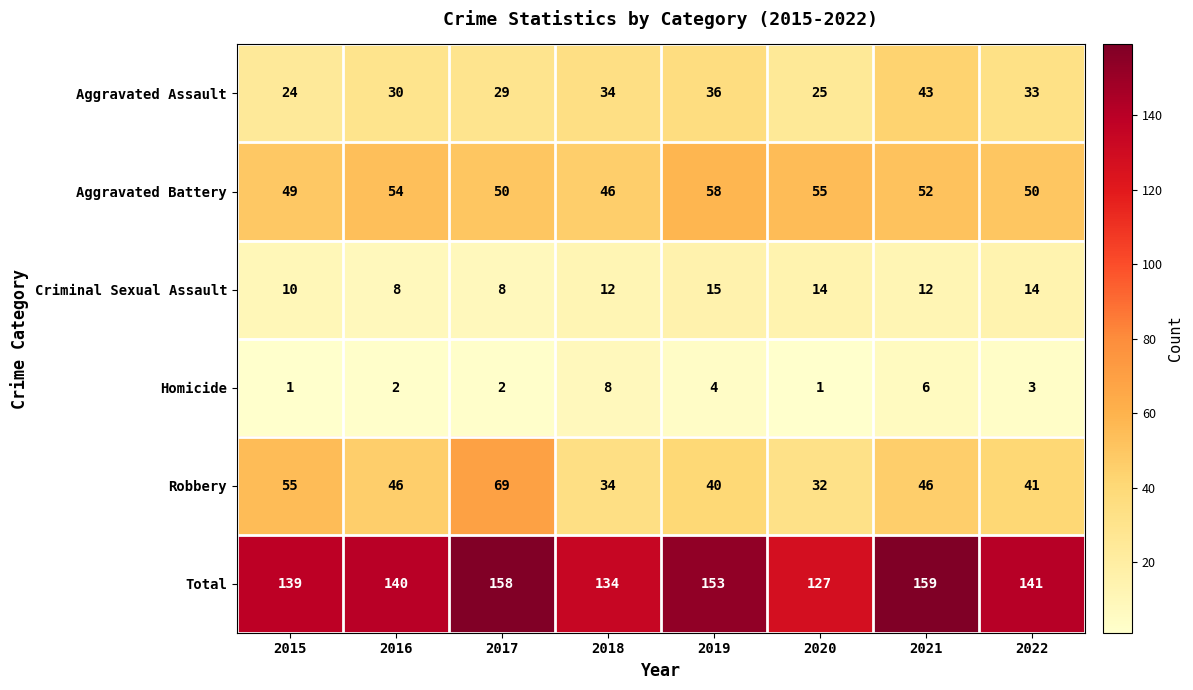

Count the Homicide values in the range 2 to 6.

5